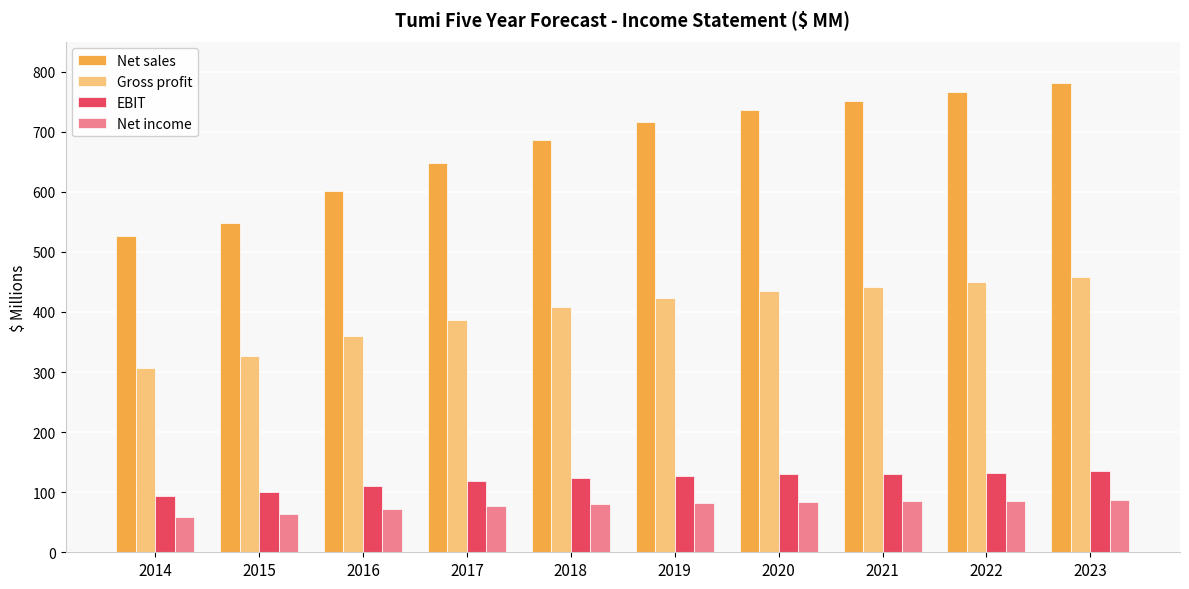

How many bars are there in total?

40